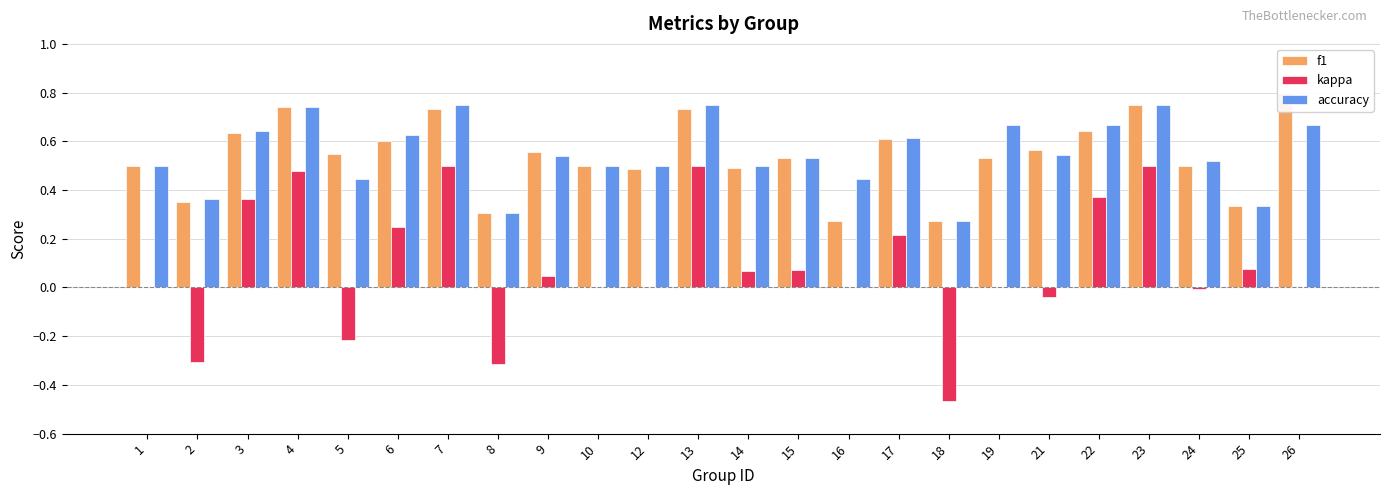

Which label corresponds to the smallest value in the chart?

18